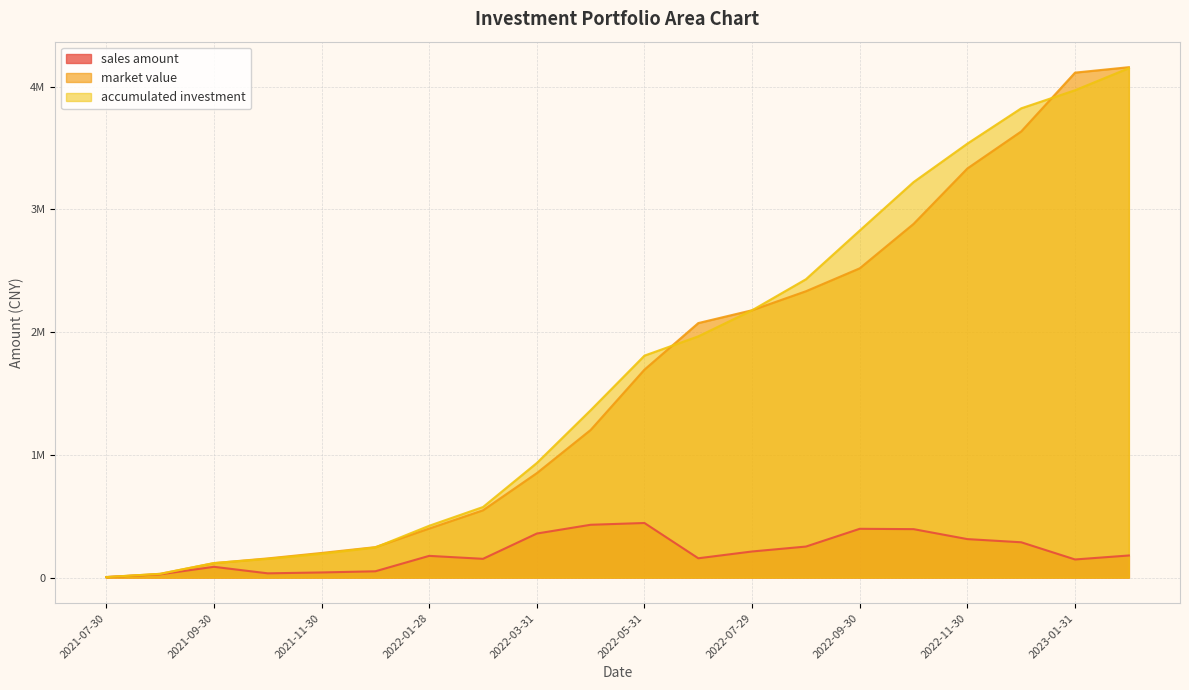

Which series has the widest spread of values?

market value